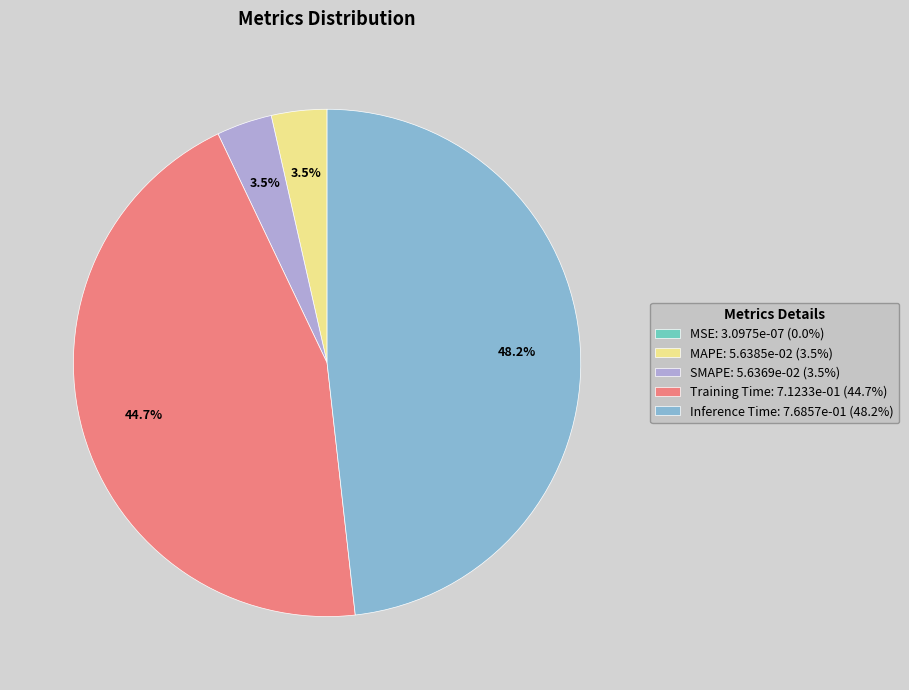

Is Inference Time the majority of the pie?

No